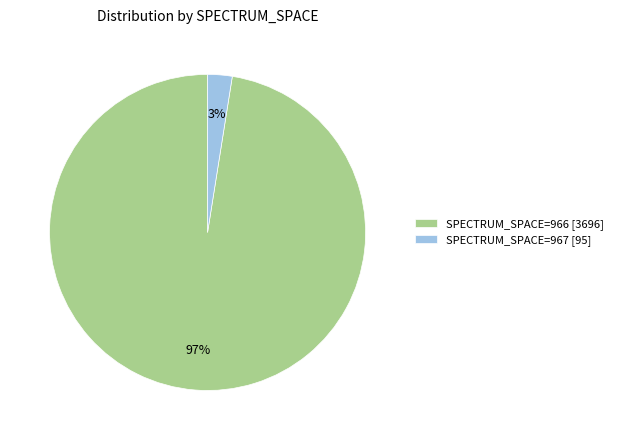

Which slice is the smallest?

SPECTRUM_SPACE=967 [95]